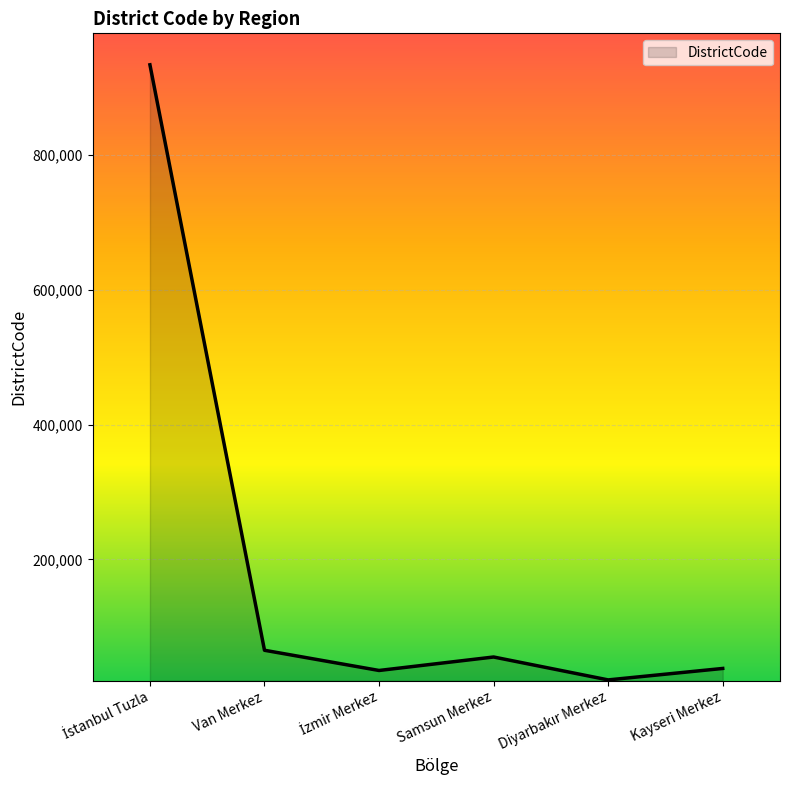

At which label is the value closest to 477508?

Van Merkez